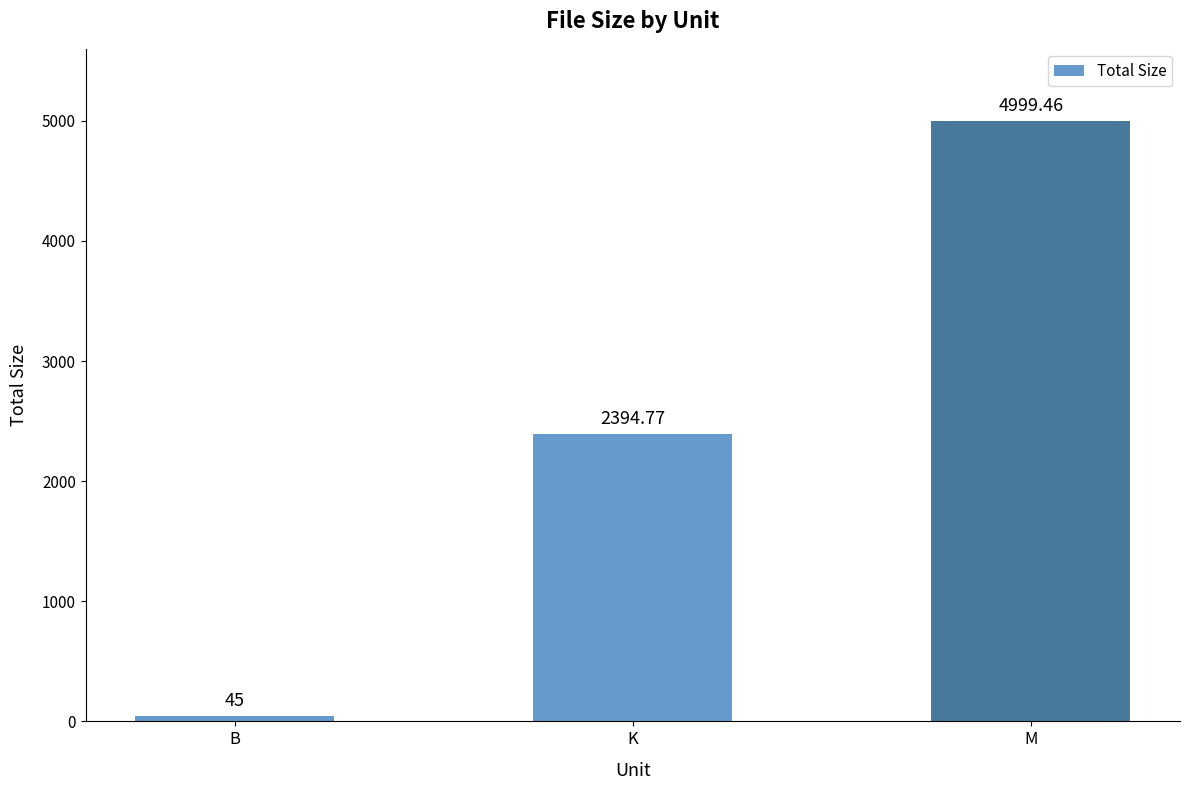

What position from the right is B?

3